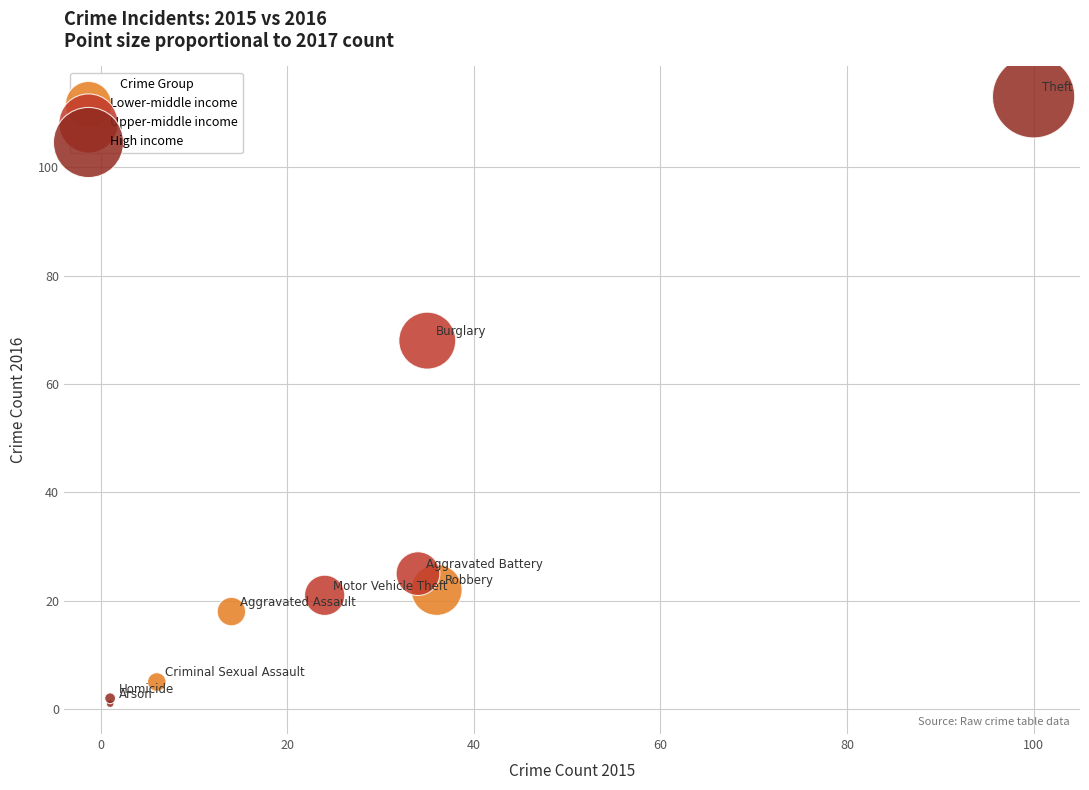

What are all the series names shown in the legend?

Lower-middle income, Upper-middle income, High income